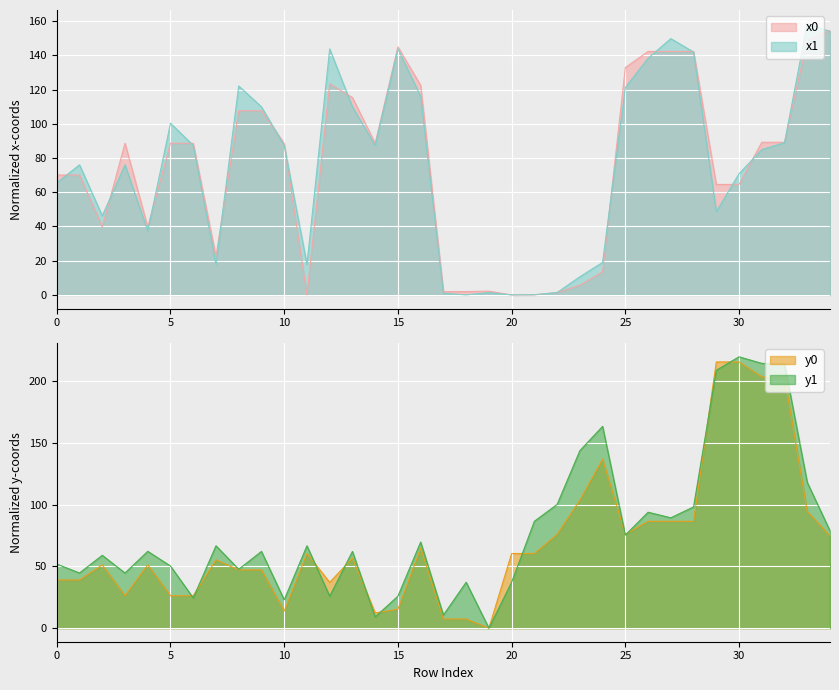

Between 28 and 24, which is larger?

28